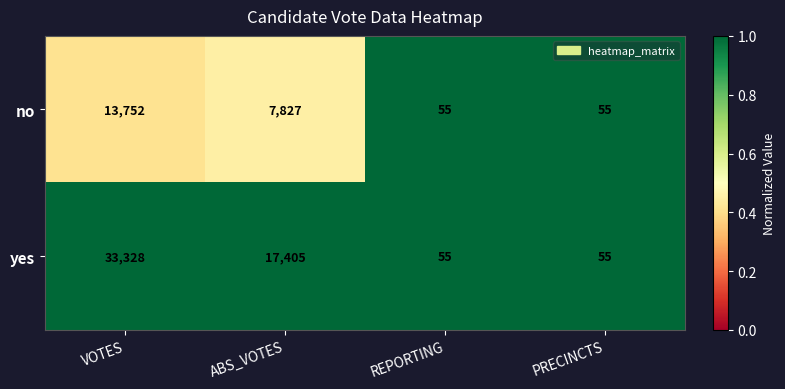

Reading left to right, transcribe all the data shown in this chart.

no: VOTES=13752	ABS_VOTES=7827	REPORTING=55	PRECINCTS=55
yes: VOTES=33328	ABS_VOTES=17405	REPORTING=55	PRECINCTS=55